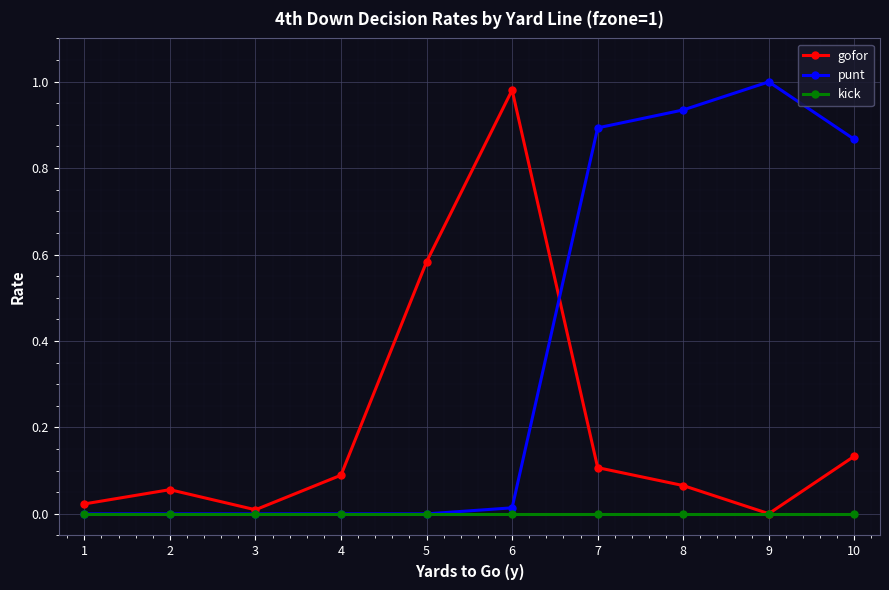

What are all the series names shown in the legend?

gofor, punt, kick